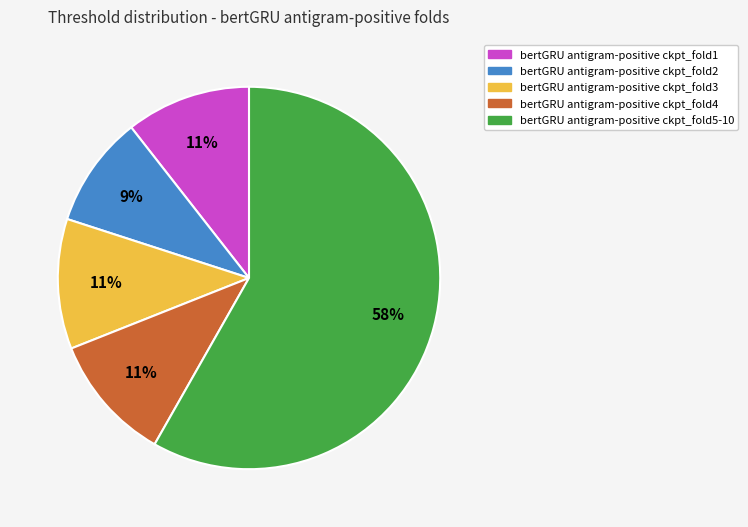

How many segments does this pie chart have?

5